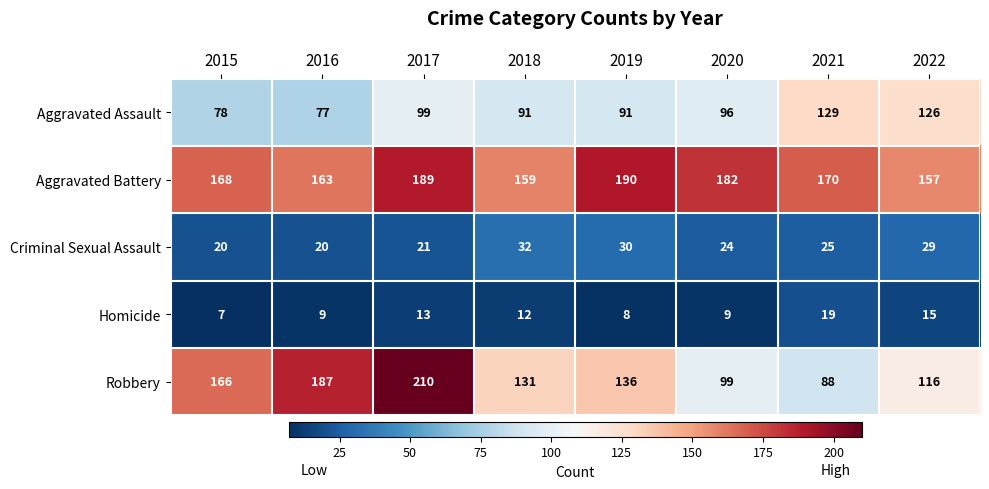

What is the sum of the Homicide values at 2022 and 2019?

23